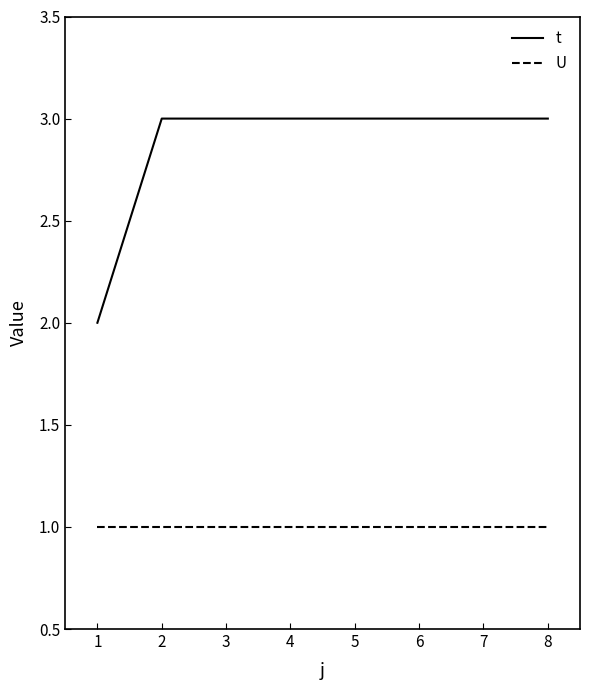

The t series shows 3 at 1. True or false?

False